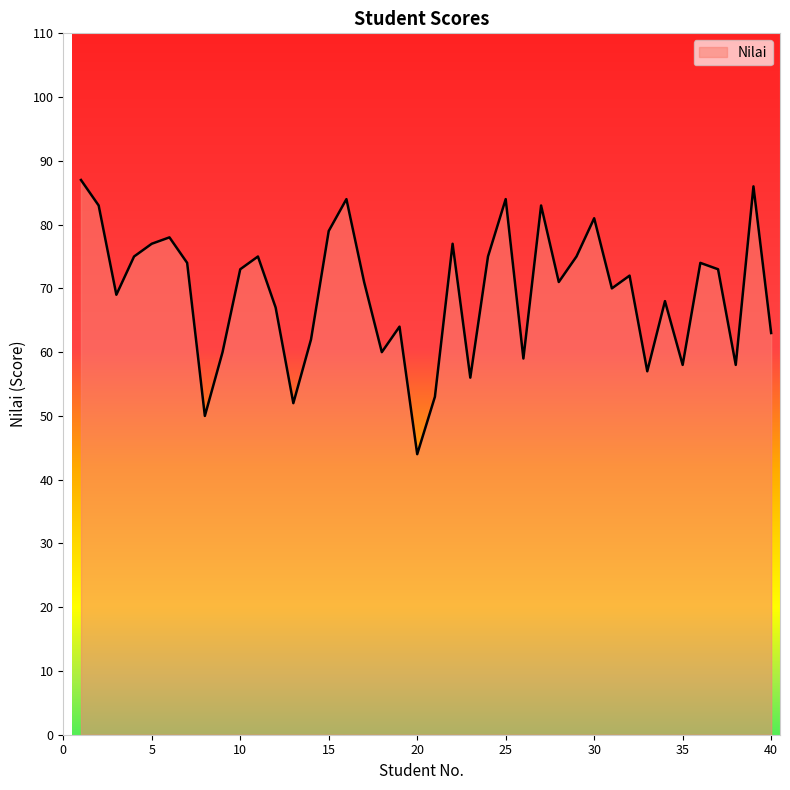

What is the minimum value shown in the chart?

44